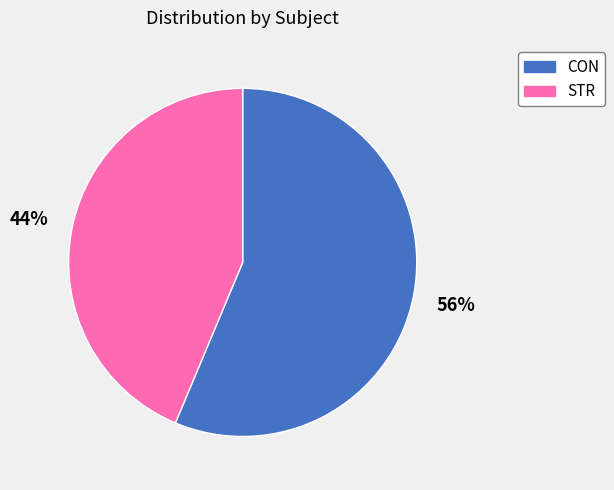

Count the number of slices in the pie.

2